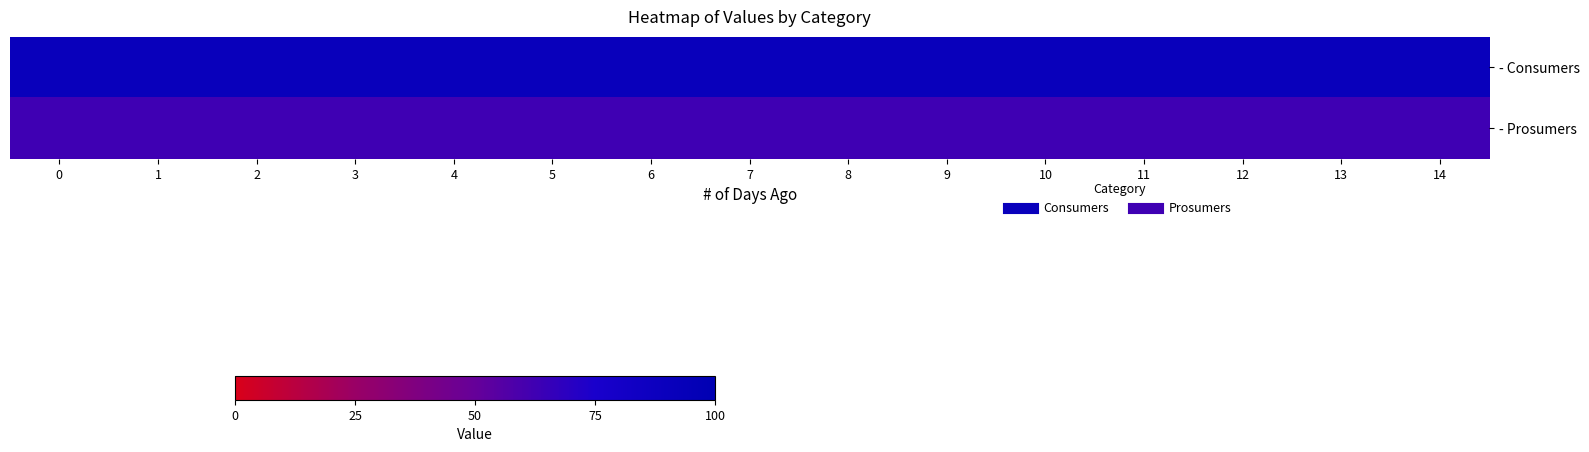

Which series has the largest total across all categories?

- Consumers